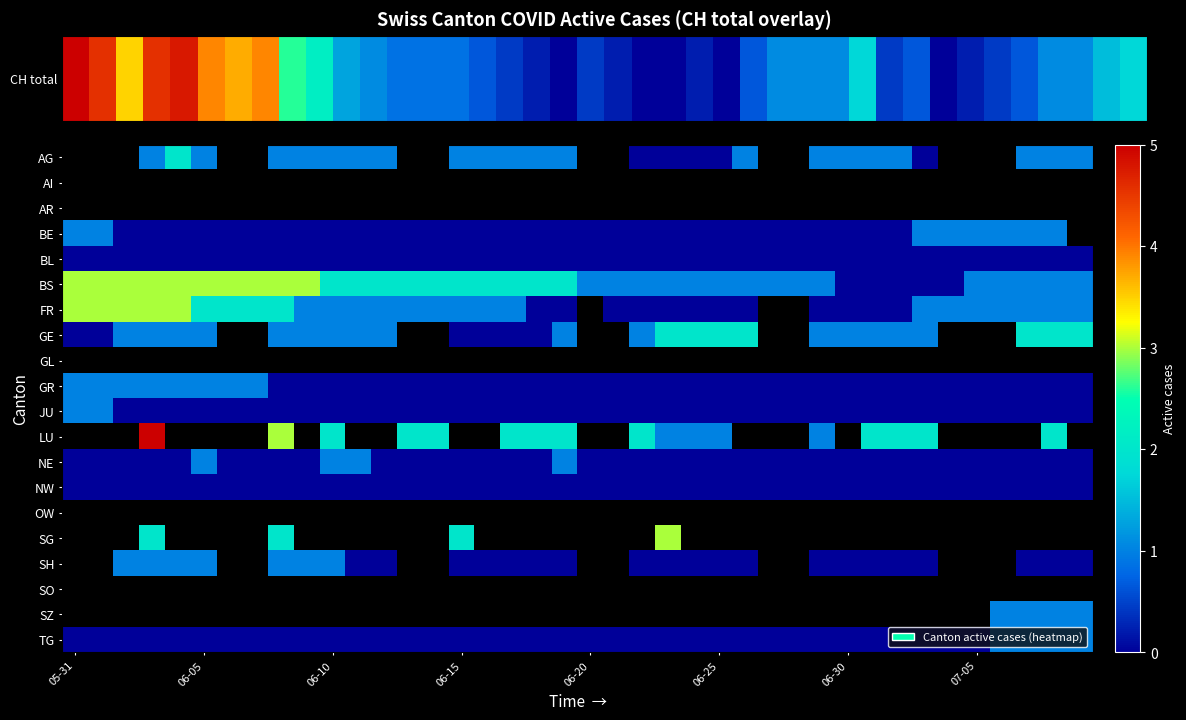

Which series has the largest total across all categories?

BS